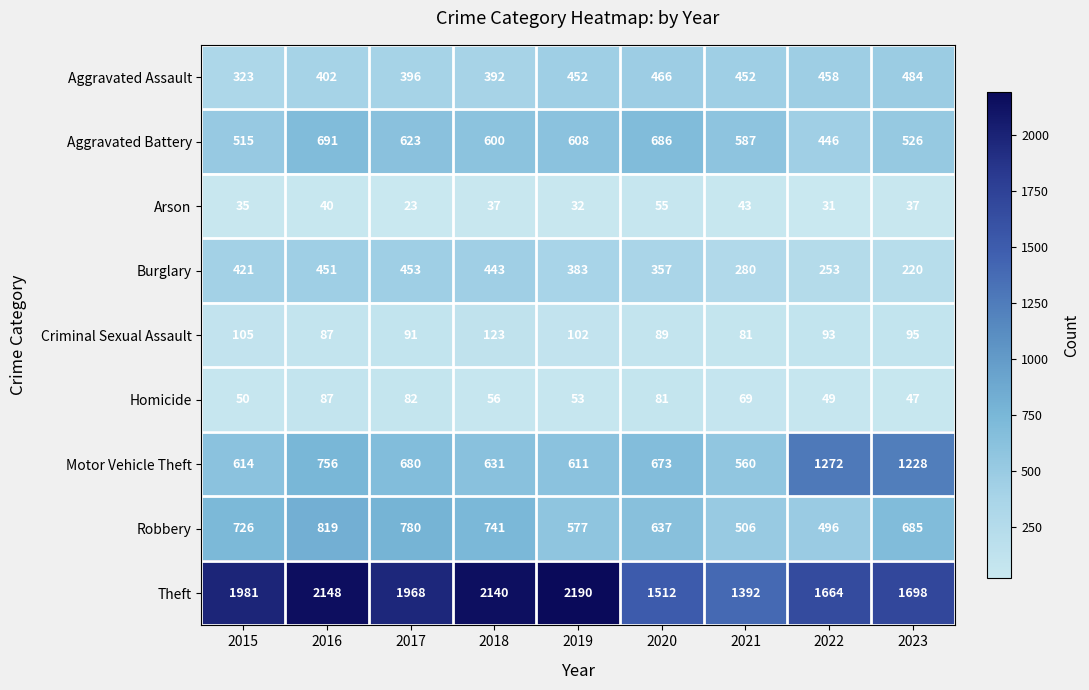

What is the difference between the highest and lowest values at 2019?

2158